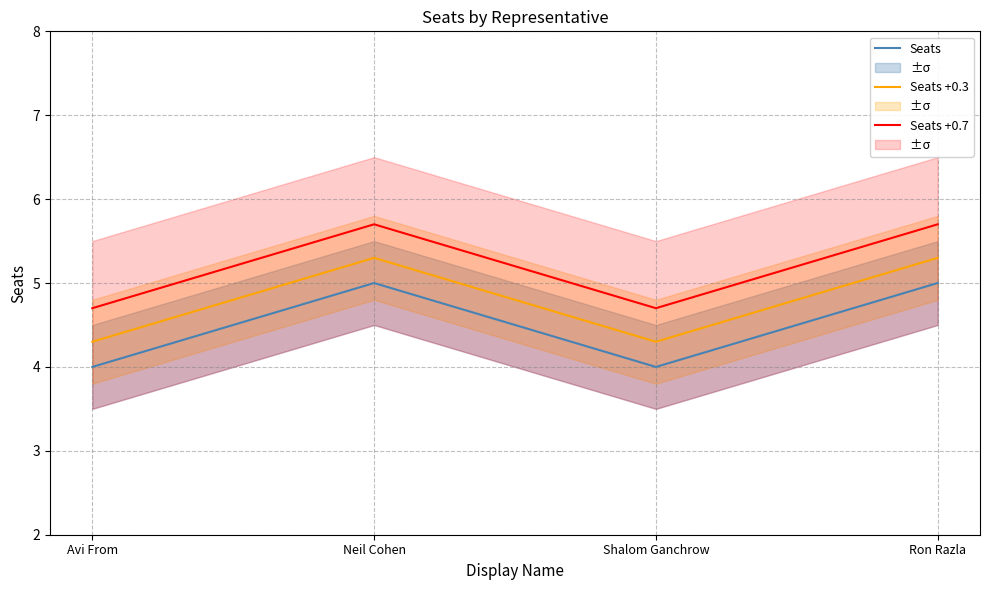

Does the chart have visible grid lines?

Yes